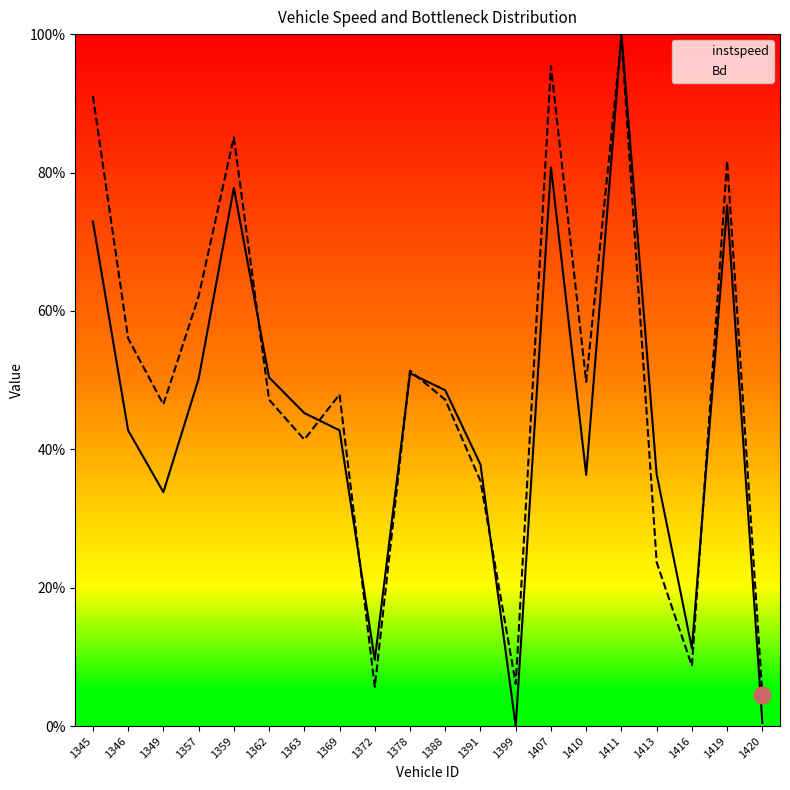

At 1420, list the series in order from smallest to largest.

instspeed, Bd